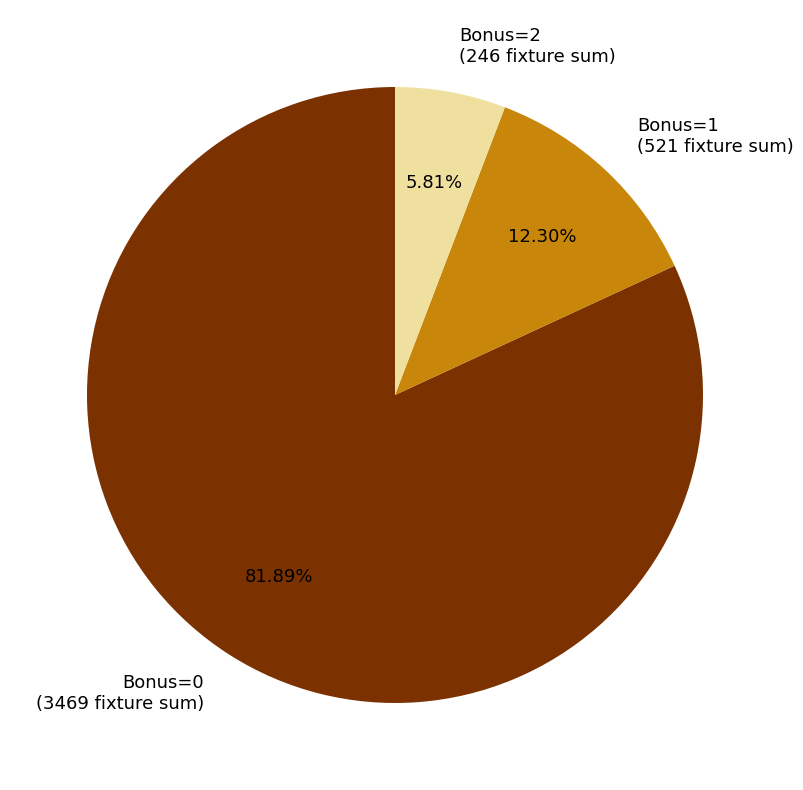

Rank the categories by value from lowest to highest.

Bonus=2, Bonus=1, Bonus=0